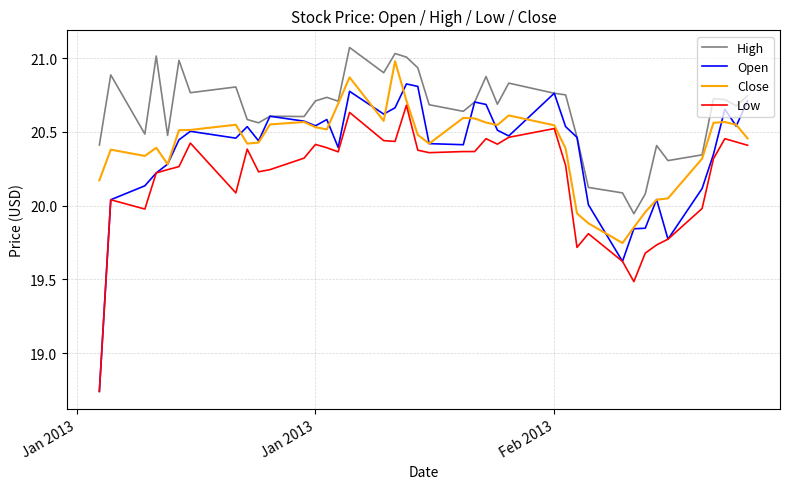

Which series has the largest range (max minus min)?

Open